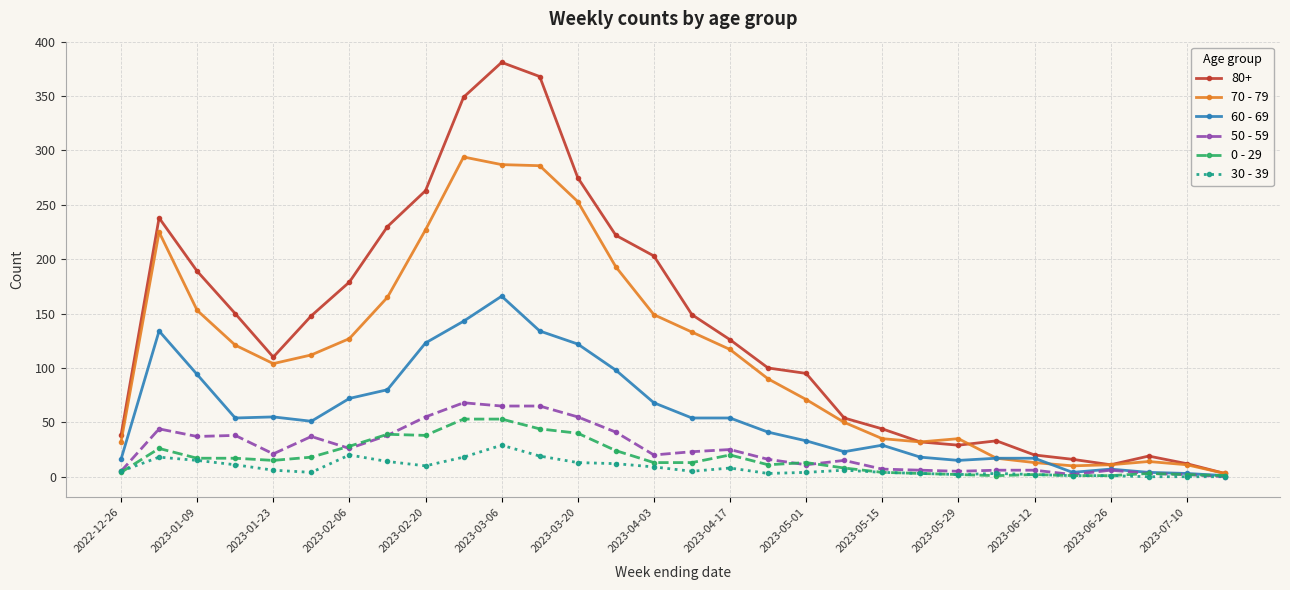

What is the sum of all 0 - 29 values?

514